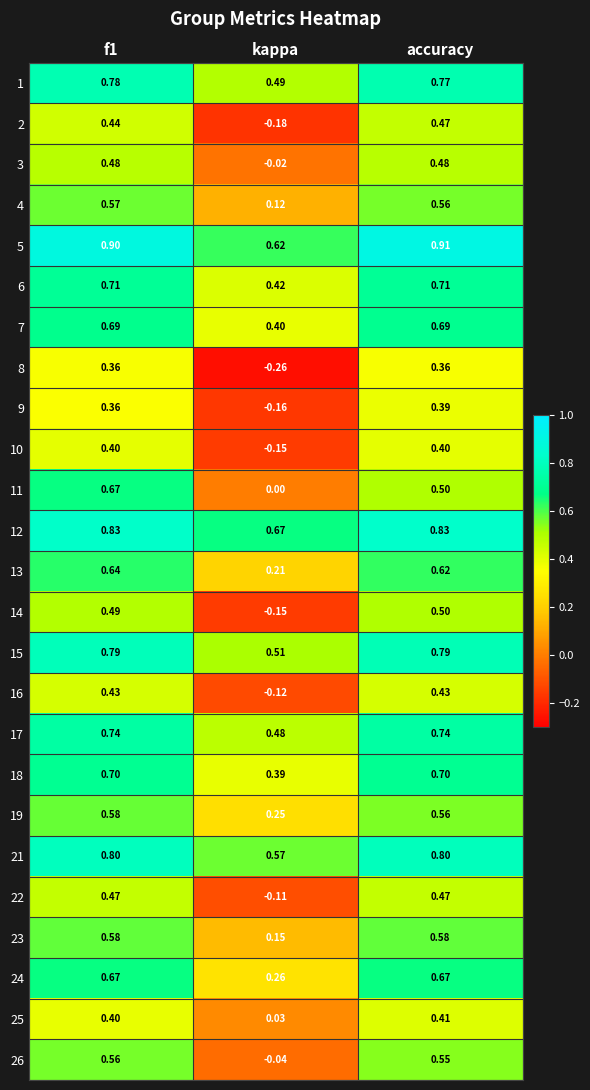

Is the value of 3 at accuracy greater than the value of 16 at f1?

Yes